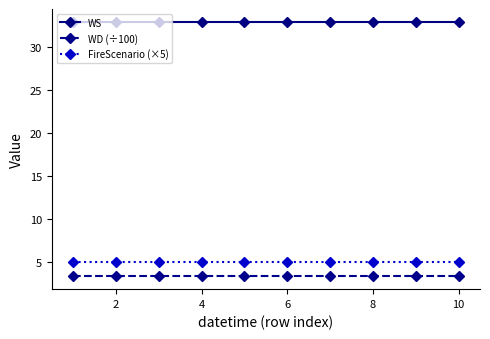

What is the value of the WD (÷100) point at the 5th from the left?

3.3